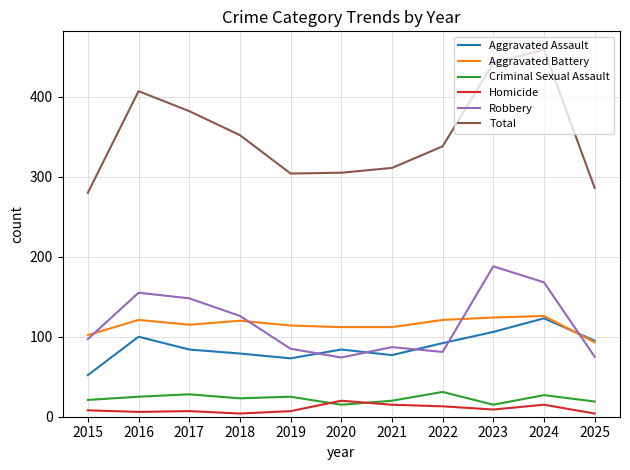

Does the chart display data point markers on the line(s)?

No